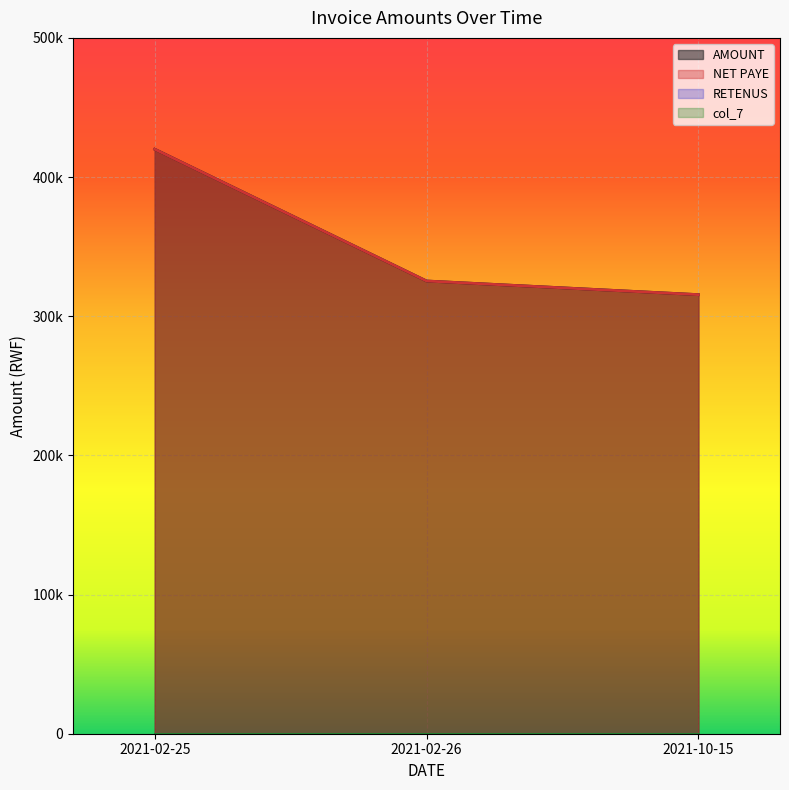

Reading left to right, extract all data points from this chart.

AMOUNT: 2021-02-25=420000	2021-02-26=325300	2021-10-15=315500
NET PAYE: 2021-02-25=420000	2021-02-26=325300	2021-10-15=315500